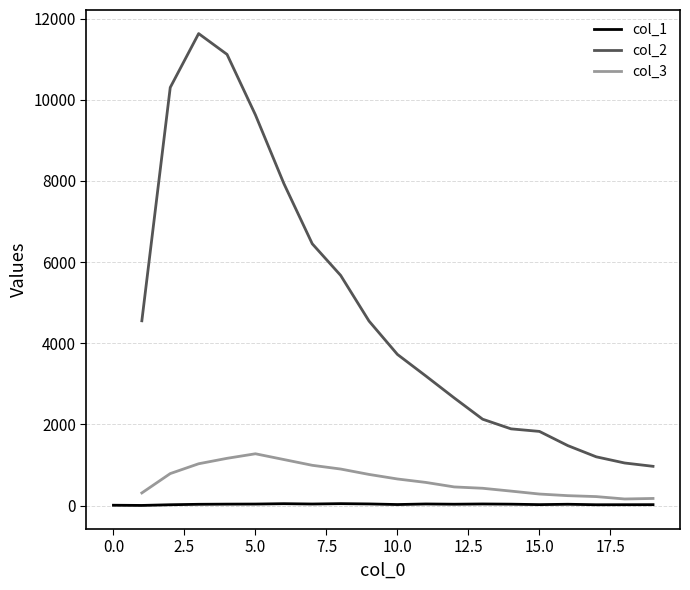

The col_3 series shows 1618.6 at 12.5. True or false?

False